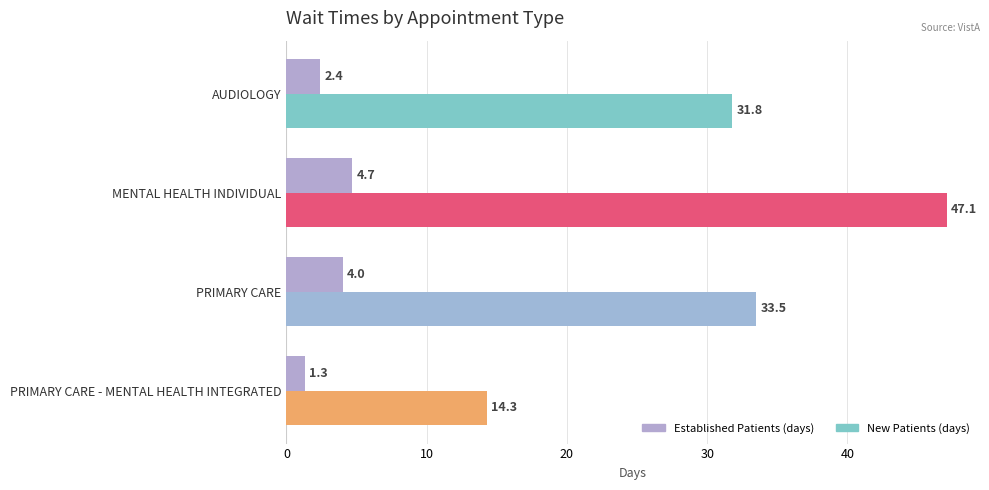

How many distinct data groups are displayed?

2